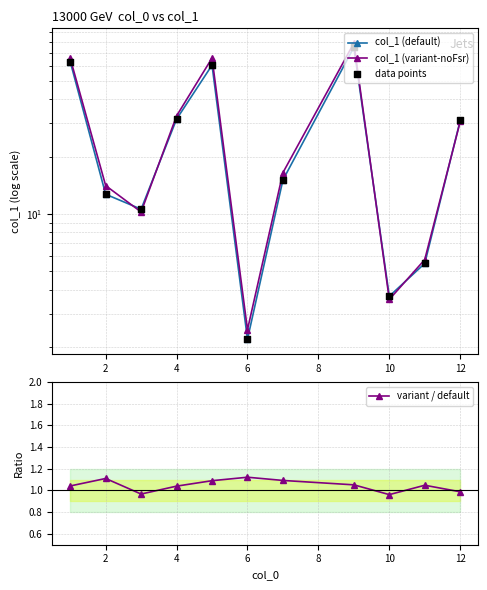

Which series contains the highest Y value?

col_1 (variant-noFsr)